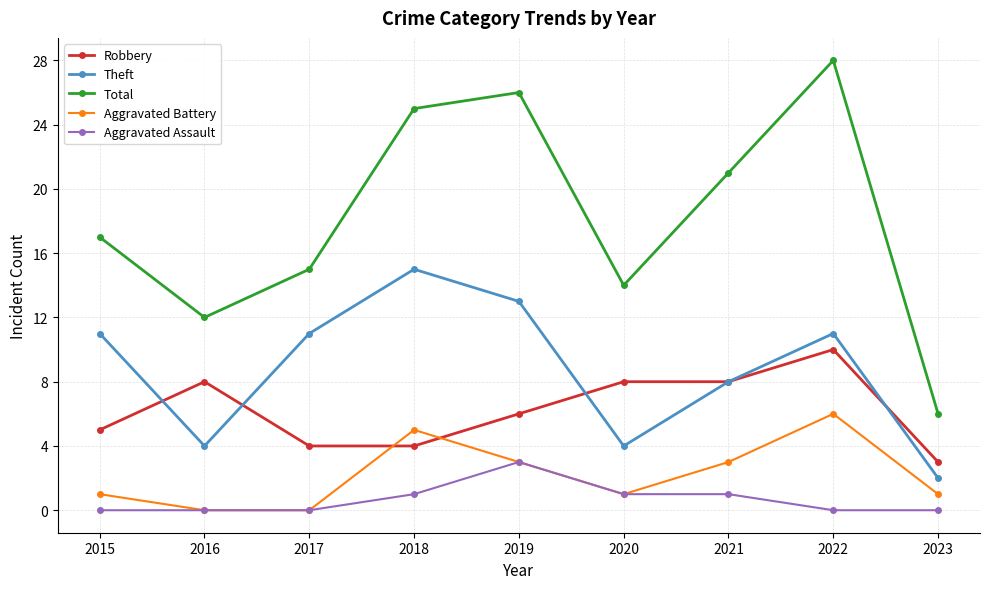

Reading left to right, transcribe all the data shown in this chart.

Robbery: 2015=5	2016=8	2017=4	2018=4	2019=6	2020=8	2021=8	2022=10	2023=3
Theft: 2015=11	2016=4	2017=11	2018=15	2019=13	2020=4	2021=8	2022=11	2023=2
Total: 2015=17	2016=12	2017=15	2018=25	2019=26	2020=14	2021=21	2022=28	2023=6
Aggravated Battery: 2015=1	2016=0	2017=0	2018=5	2019=3	2020=1	2021=3	2022=6	2023=1
Aggravated Assault: 2015=0	2016=0	2017=0	2018=1	2019=3	2020=1	2021=1	2022=0	2023=0